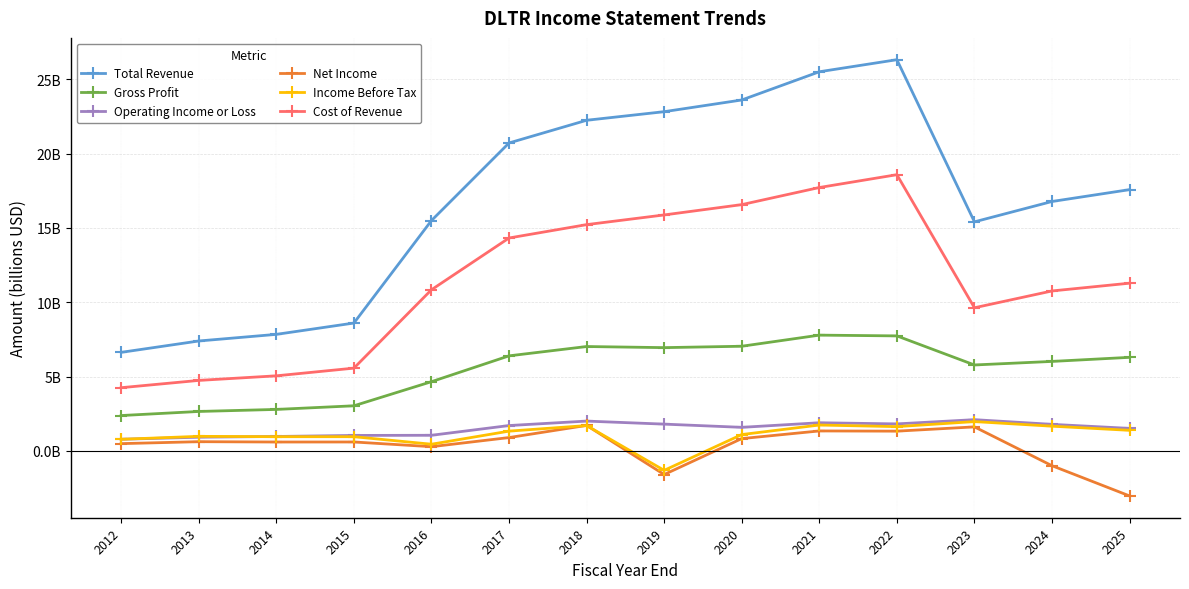

True or false: Total Revenue and Cost of Revenue cross at least once.

False